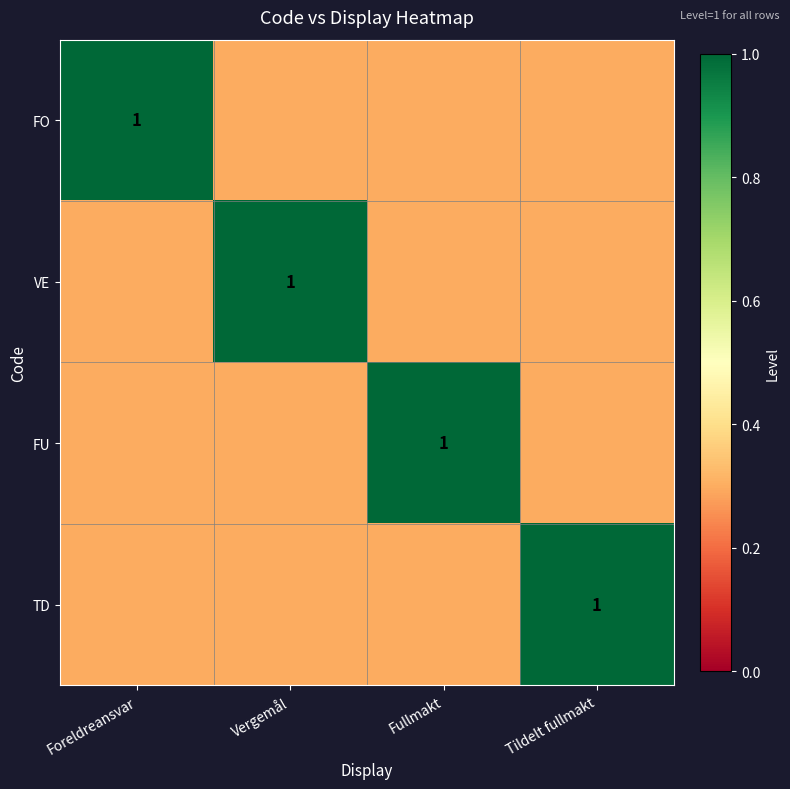

At how many categories does at least one series exceed 0?

4